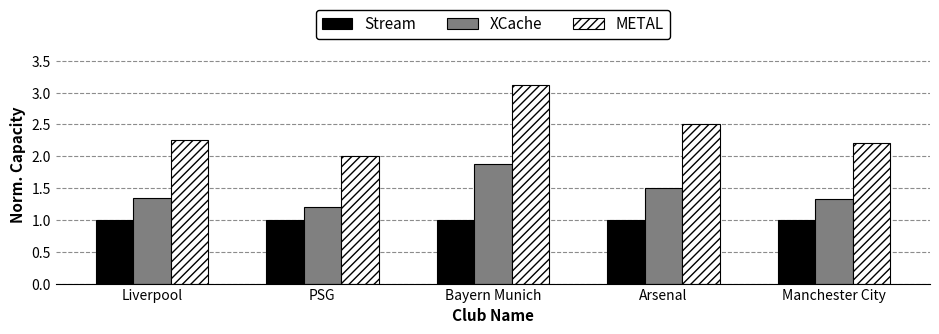

What is the sum of all Stream values?

5.0